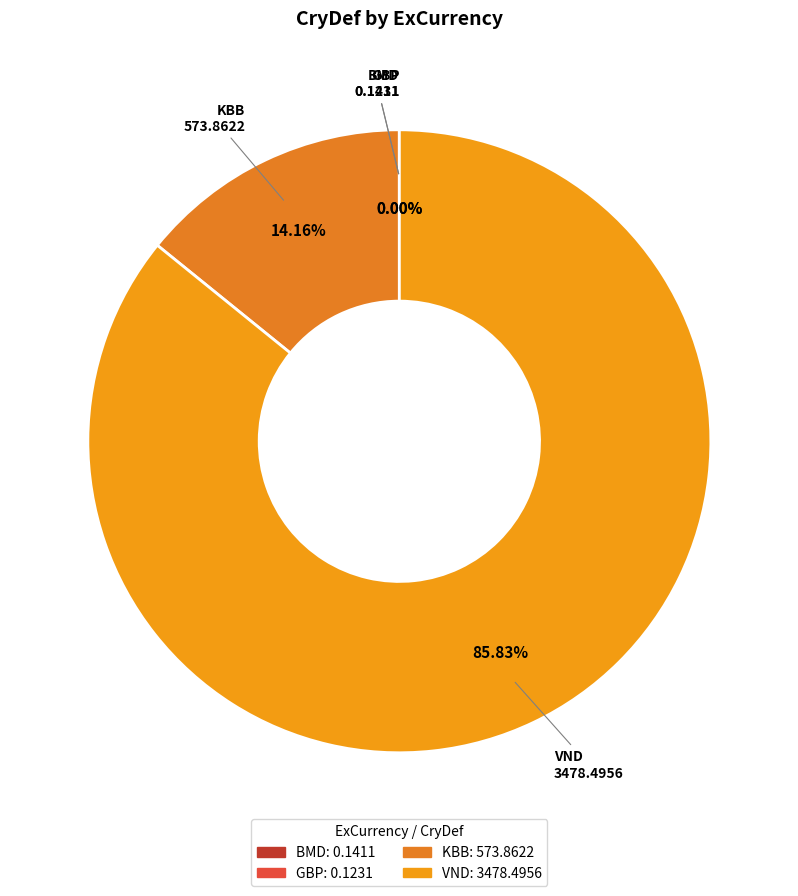

What is the majority slice?

VND